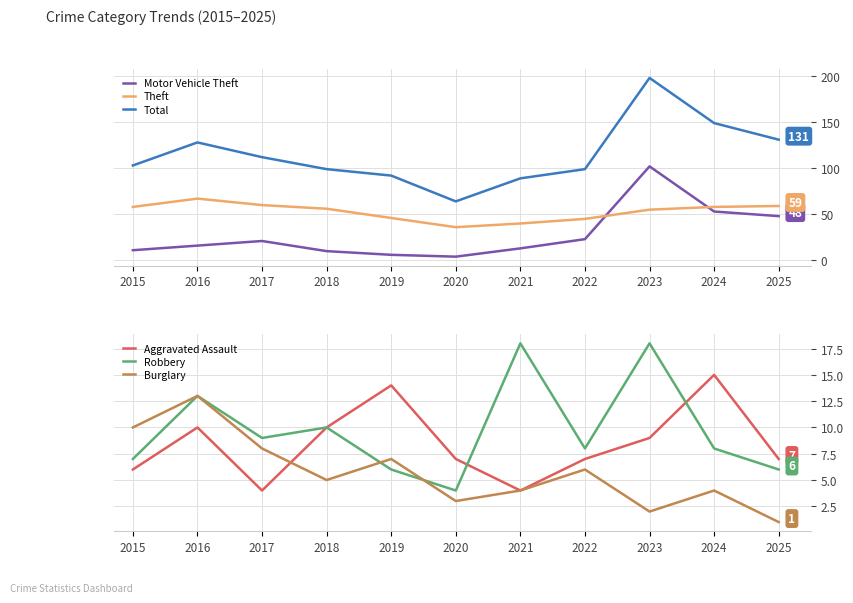

At which category does Aggravated Assault reach its first local peak?

2016